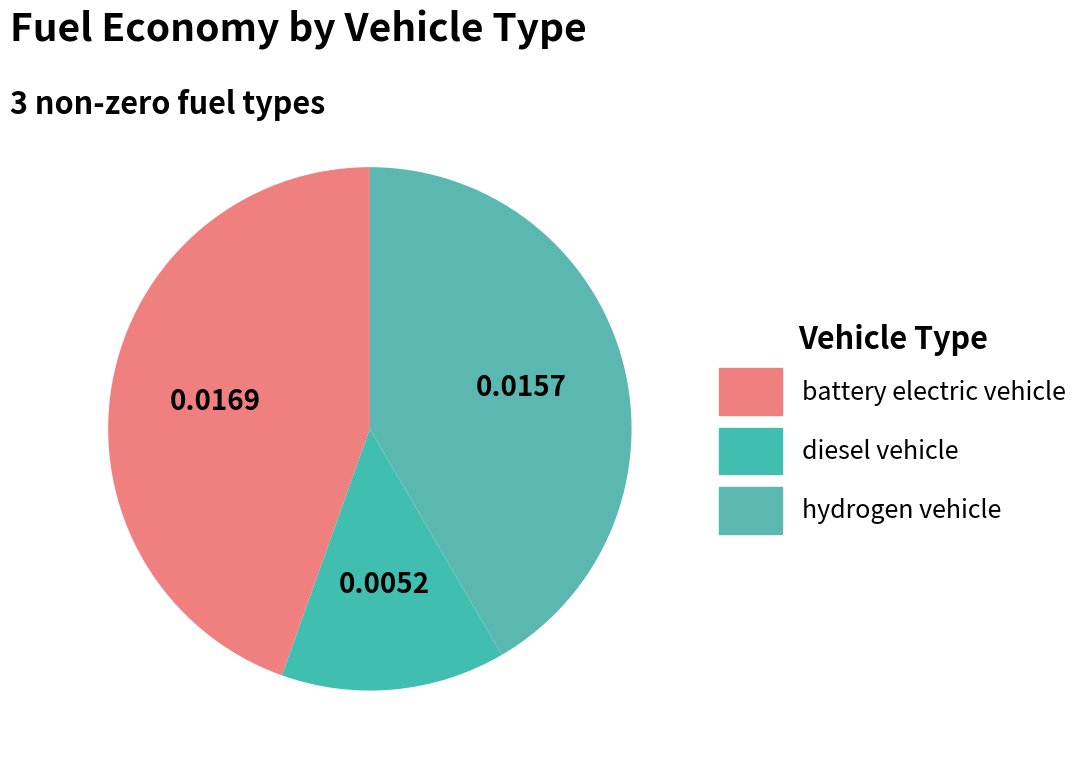

To the nearest percent, what portion does battery electric vehicle represent?

45%